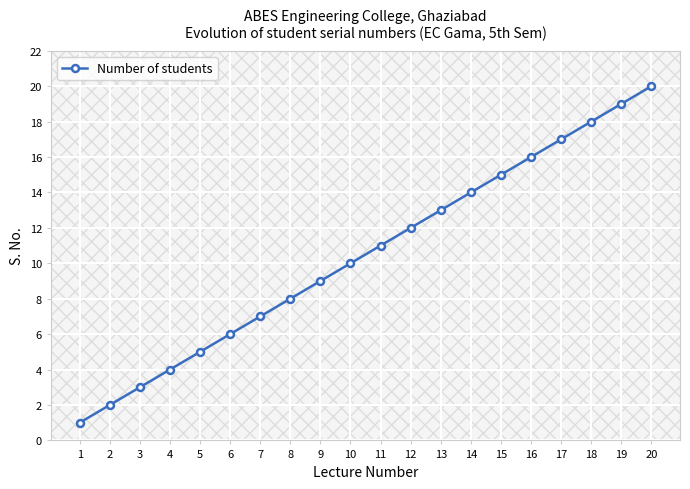

What is the sum of all values?

210